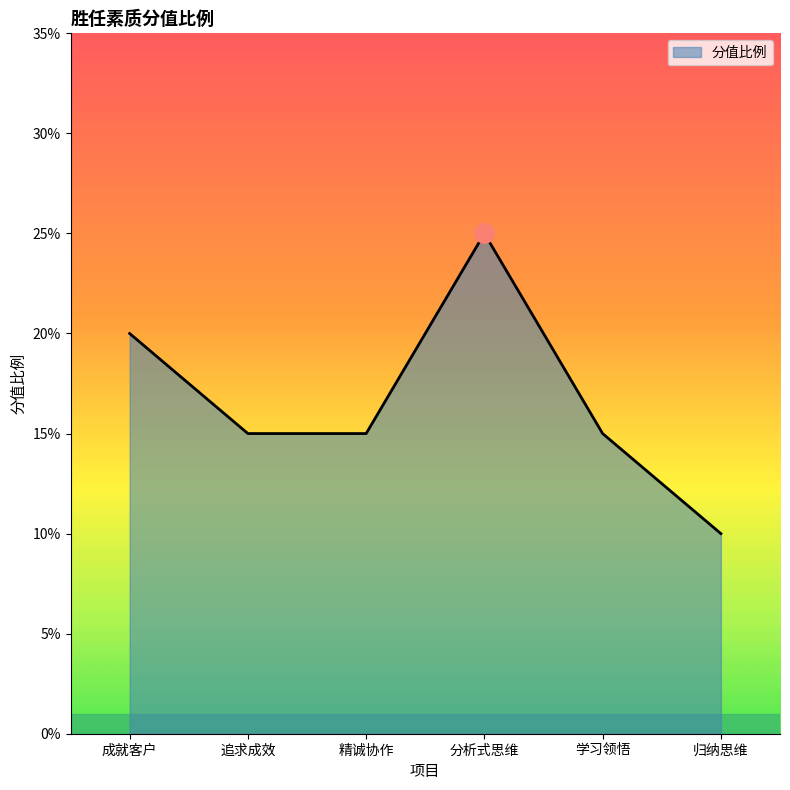

Does the chart display data point markers on the line(s)?

No